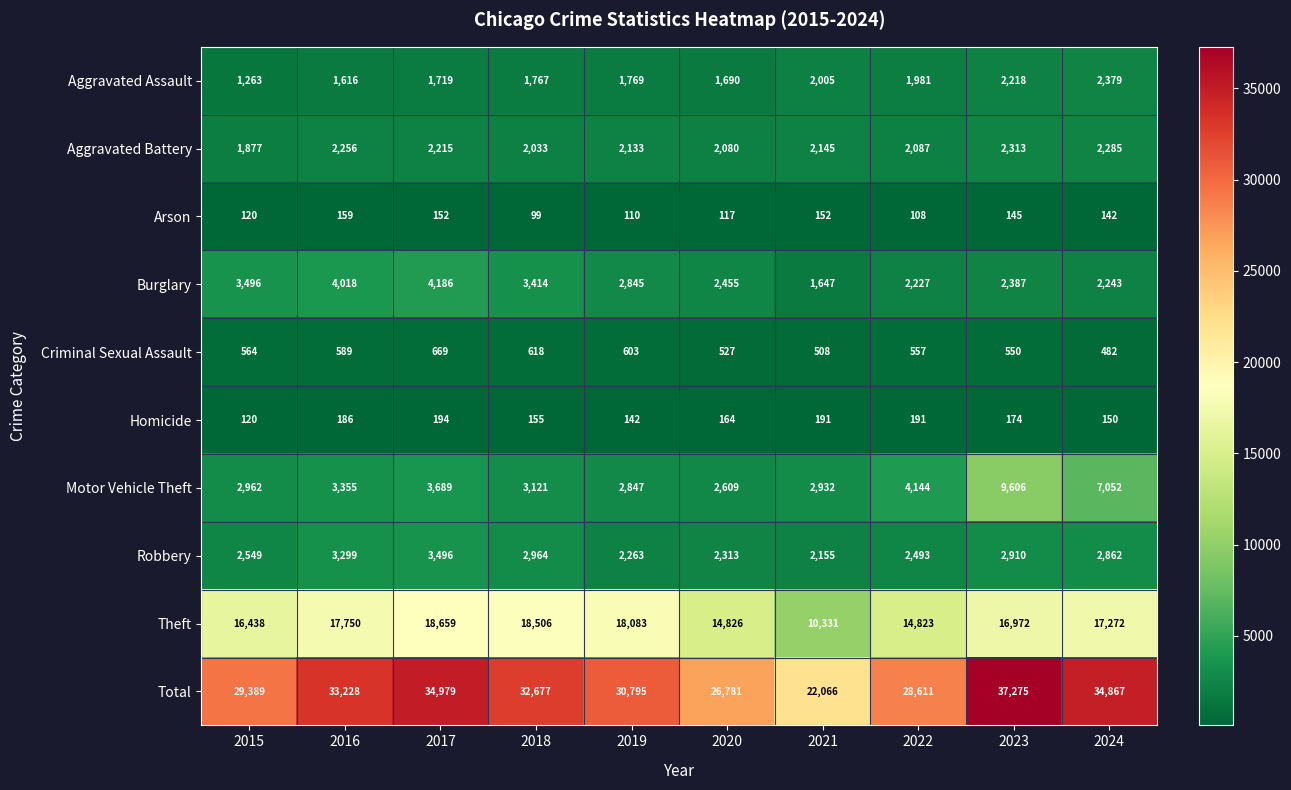

True or false: Arson has a value of 117 at 2020.

True